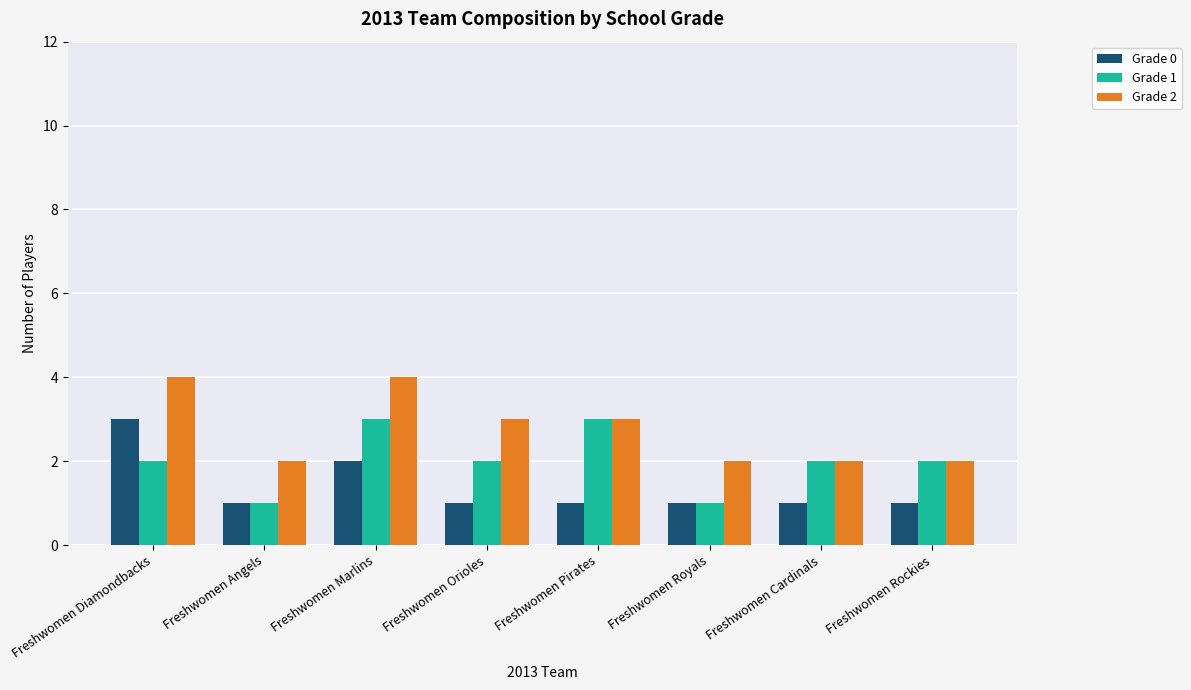

What is the greatest value displayed?

4